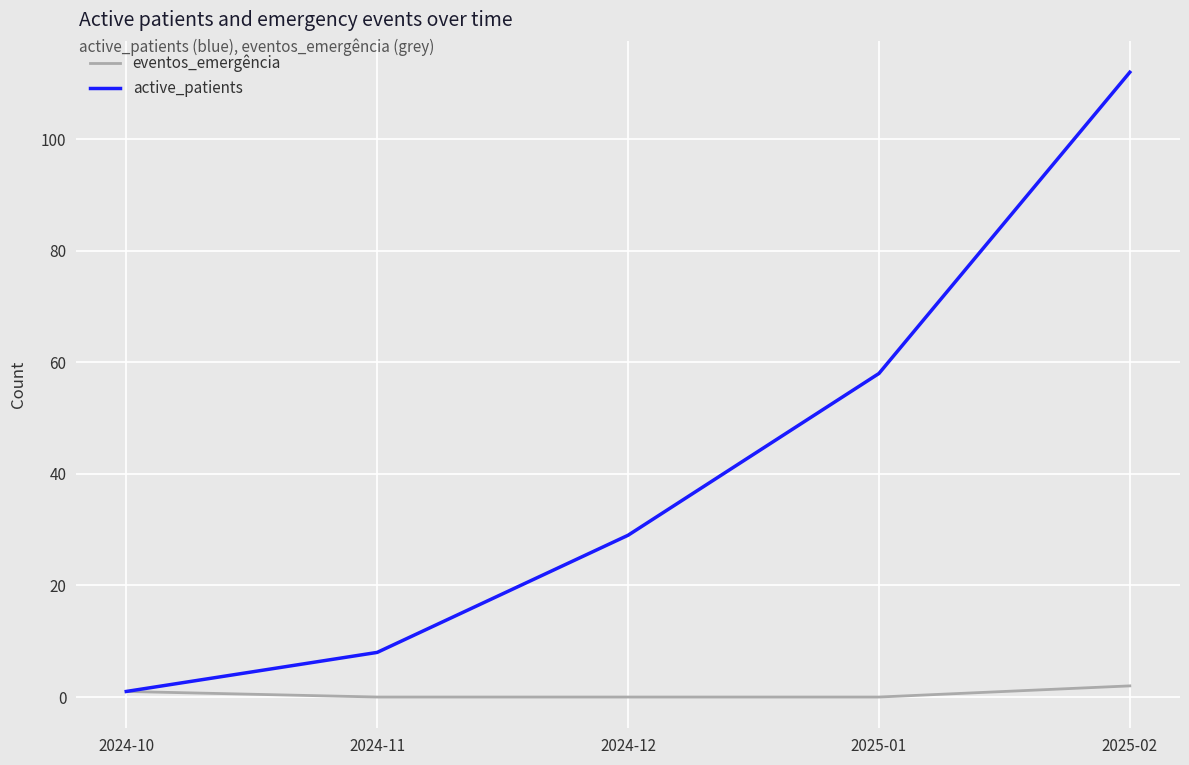

At which category is the sum across all series the highest?

2025-02